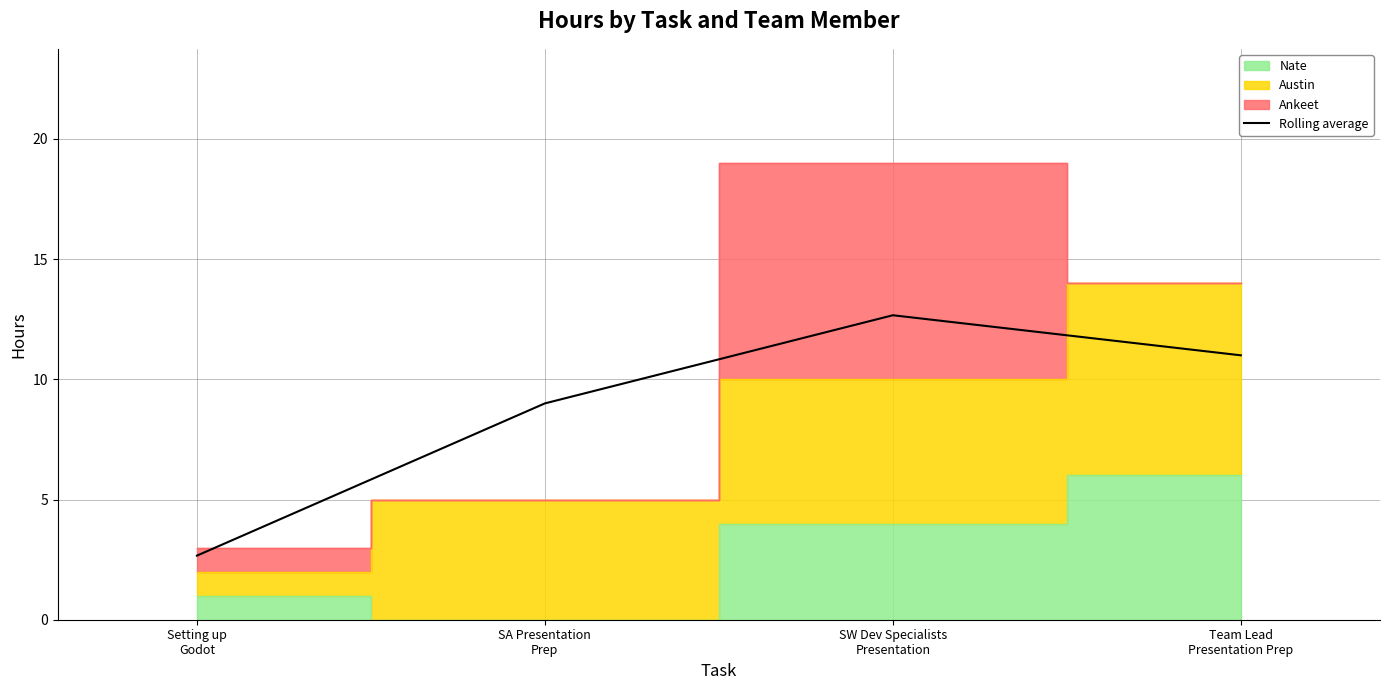

Reading right to left, transcribe all the data shown in this chart.

11.0	12.7	9.0	2.7